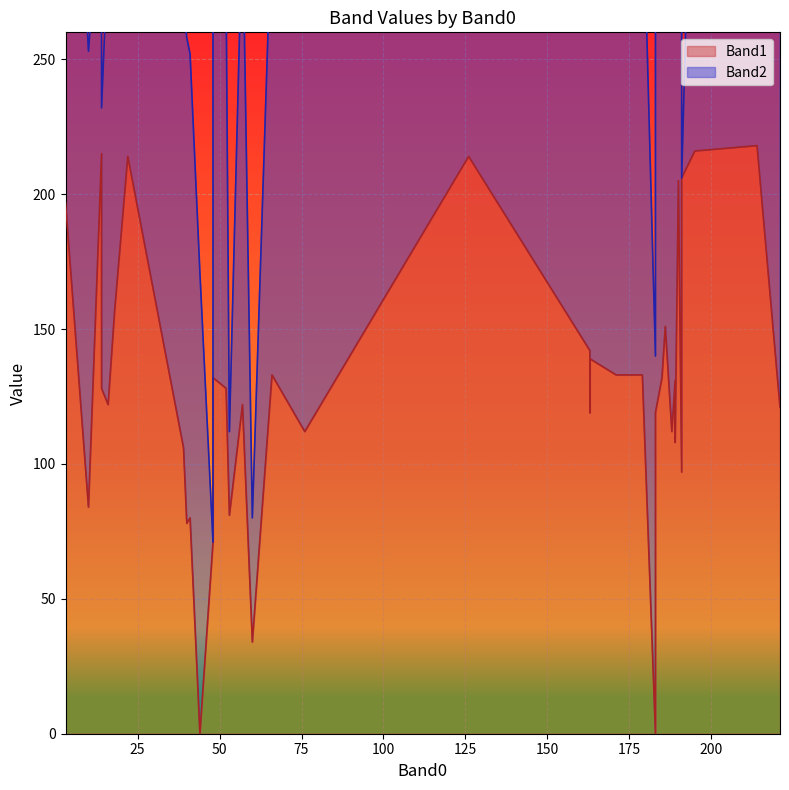

Rank the categories by Band1 value from highest to lowest.

214, 195, 14, 22, 126, 191, 190, 3, 18, 186, 163, 163, 179, 171, 66, 48, 185, 189, 52, 48, 14, 16, 57, 221, 183, 163, 188, 76, 189, 189, 39, 191, 10, 53, 41, 40, 48, 60, 44, 183